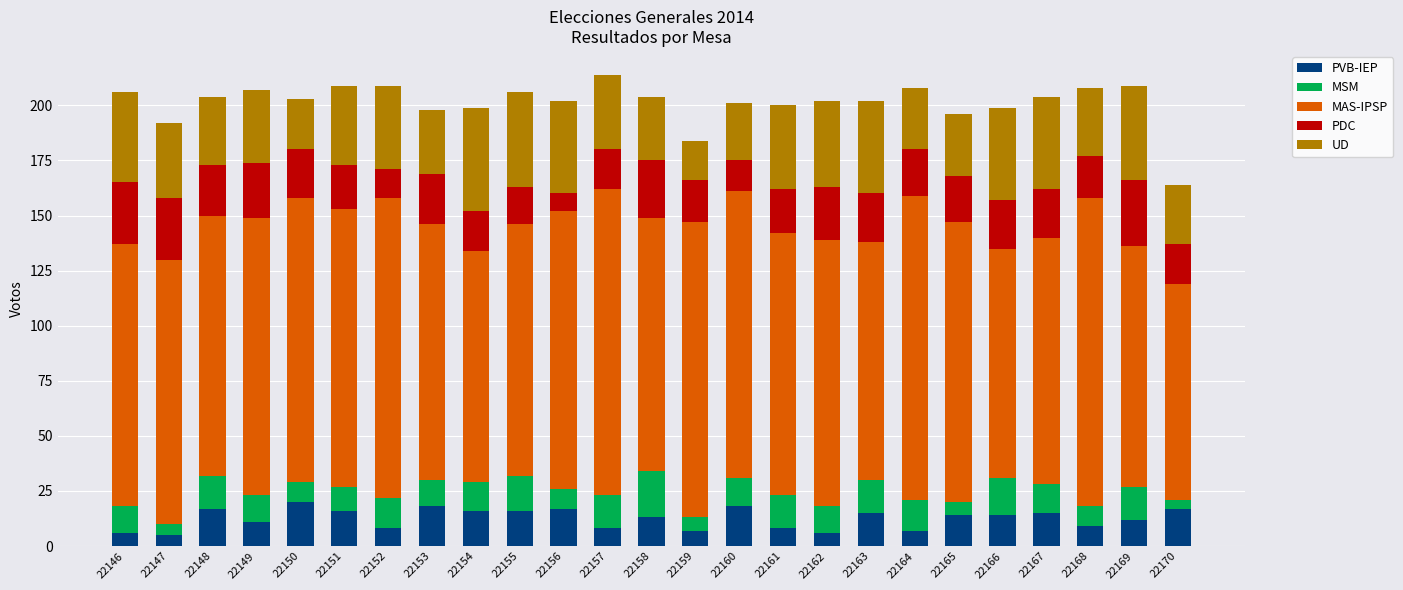

What is the minimum value for PVB-IEP?

5